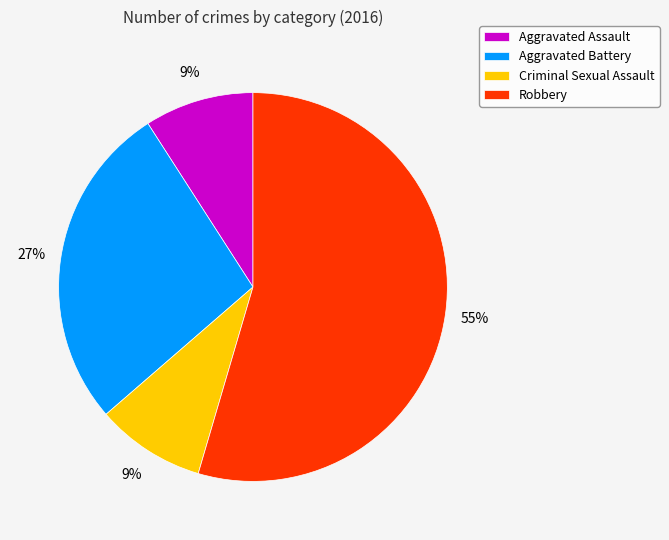

To the nearest percent, what is the average slice percentage?

25%